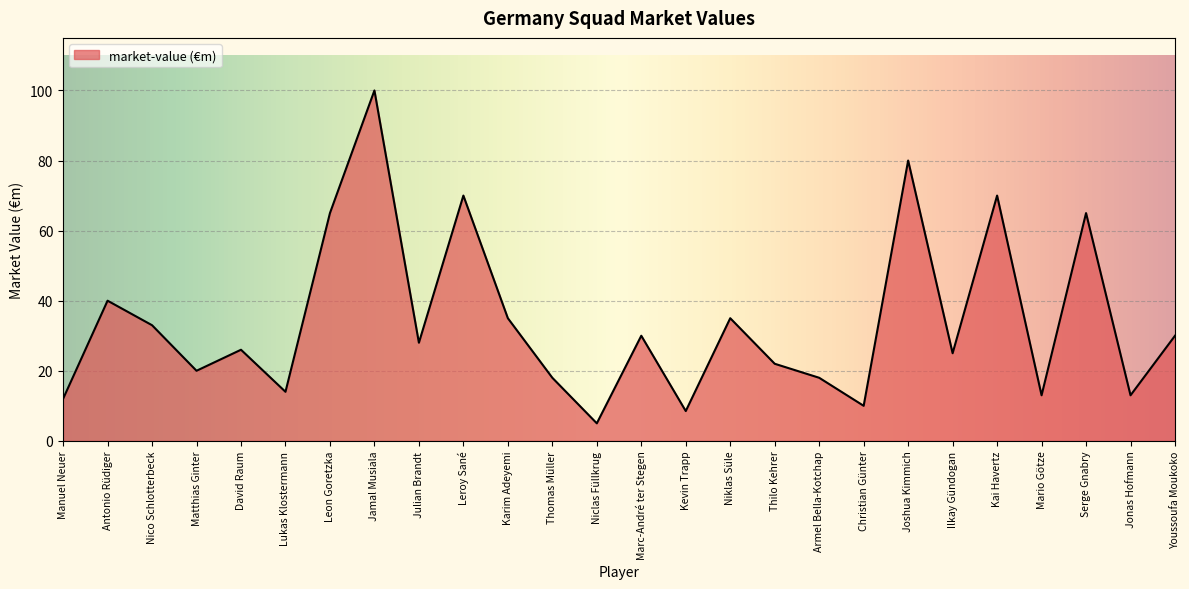

At which category does the data reach its first local peak?

Antonio Rüdiger